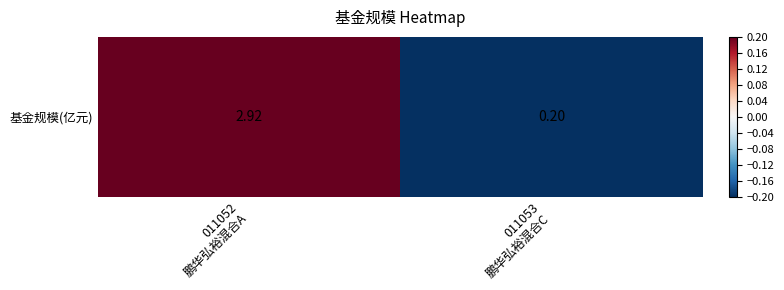

Rank the categories by value from highest to lowest.

011052
鹏华弘裕混合A, 011053
鹏华弘裕混合C